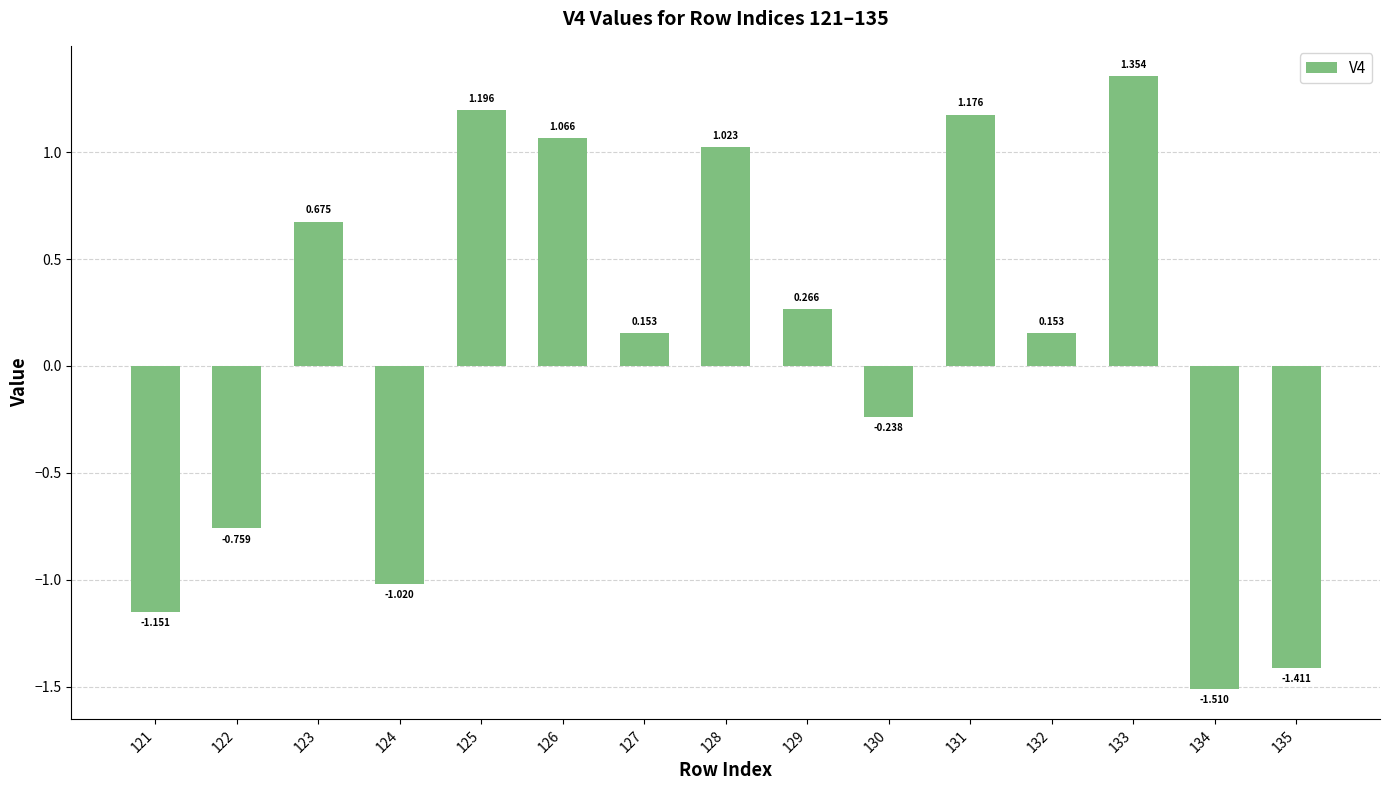

How many series are shown in this chart?

1